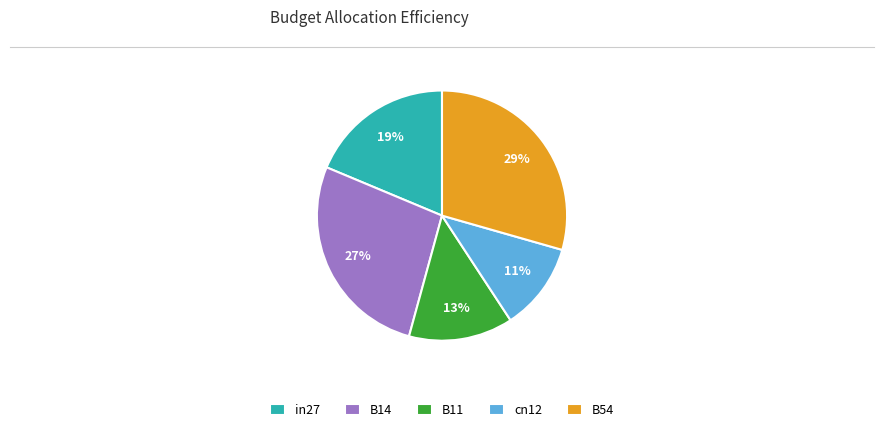

Combined, do B54 and B11 account for over 50%?

No